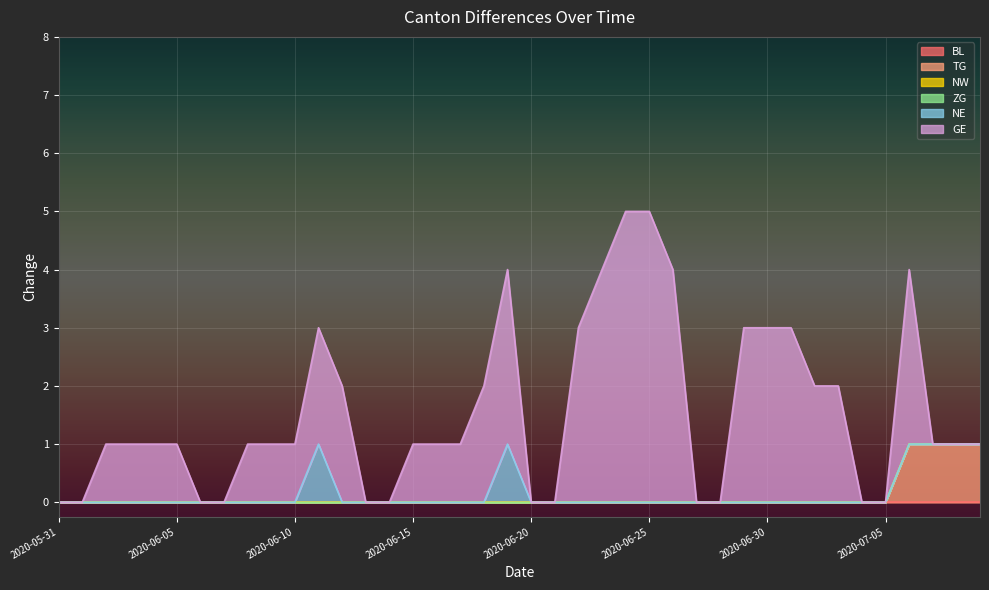

Reading right to left, extract all data points from this chart.

BL: 0	0	0	0	0	0	0	0	0	0	0	0	0	0	0	0	0	0	0	0	0	0	0	0	0	0	0	0	0	0	0	0	0	0	0	0	0	0	0	0
TG: 1	1	1	1	0	0	0	0	0	0	0	0	0	0	0	0	0	0	0	0	0	0	0	0	0	0	0	0	0	0	0	0	0	0	0	0	0	0	0	0
NW: 0	0	0	0	0	0	0	0	0	0	0	0	0	0	0	0	0	0	0	0	0	0	0	0	0	0	0	0	0	0	0	0	0	0	0	0	0	0	0	0
ZG: 0	0	0	0	0	0	0	0	0	0	0	0	0	0	0	0	0	0	0	0	0	0	0	0	0	0	0	0	0	0	0	0	0	0	0	0	0	0	0	0
NE: 0	0	0	0	0	0	0	0	0	0	0	0	0	0	0	0	0	0	0	0	1	0	0	0	0	0	0	0	1	0	0	0	0	0	0	0	0	0	0	0
GE: 0	0	0	3	0	0	2	2	3	3	3	0	0	4	5	5	4	3	0	0	3	2	1	1	1	0	0	2	2	1	1	1	0	0	1	1	1	1	0	0